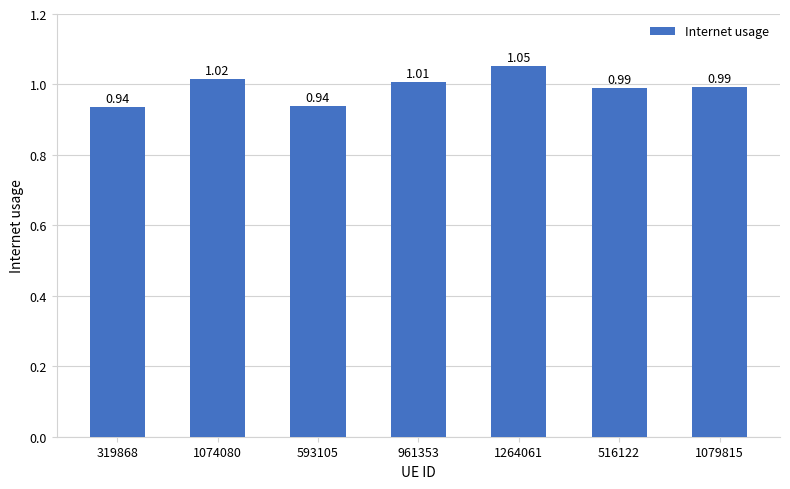

Between 1074080 and 1264061, which is larger?

1264061